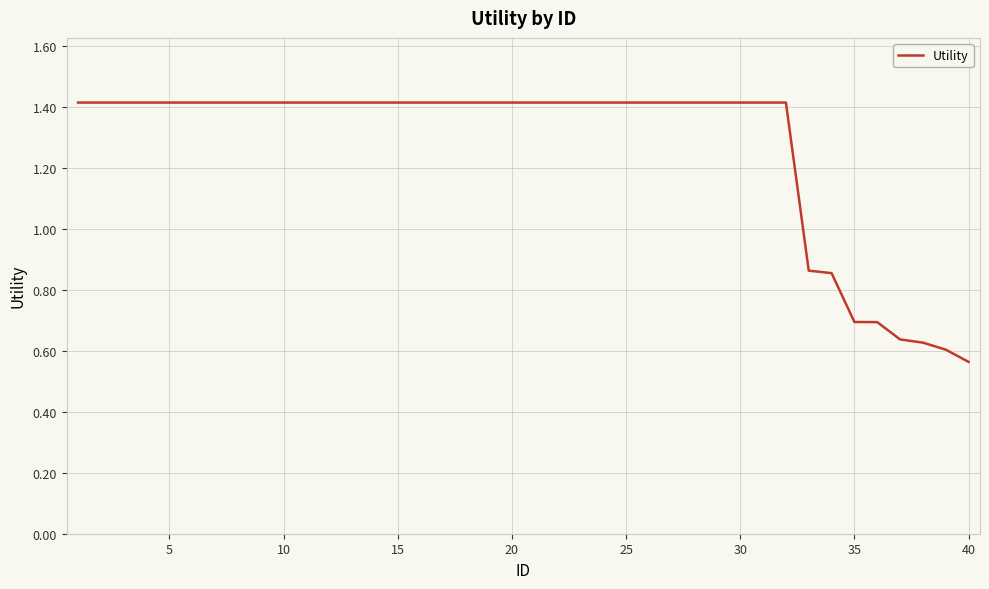

What is the maximum value shown in the chart?

1.4